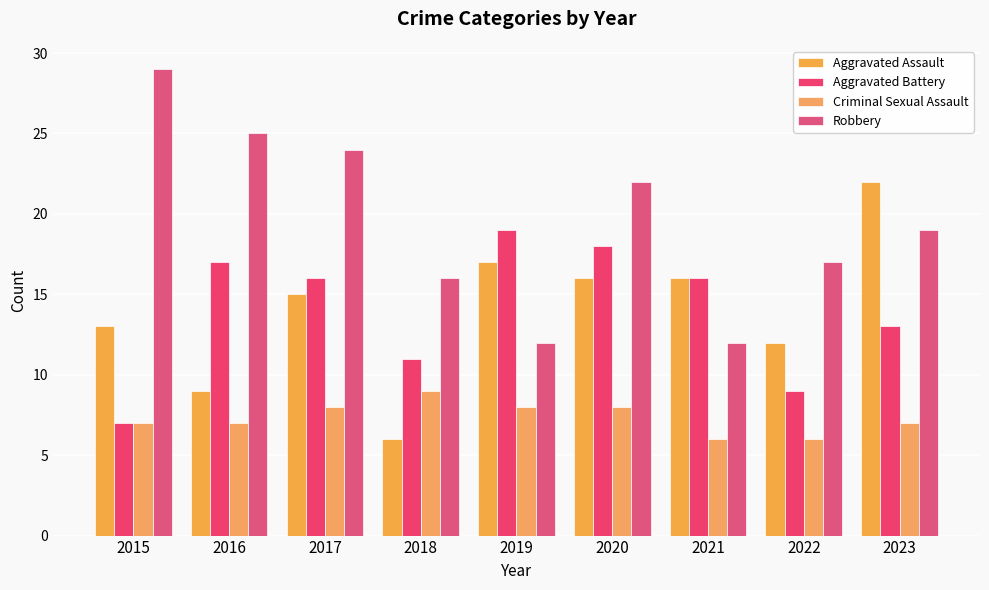

How many bars are there in total?

36